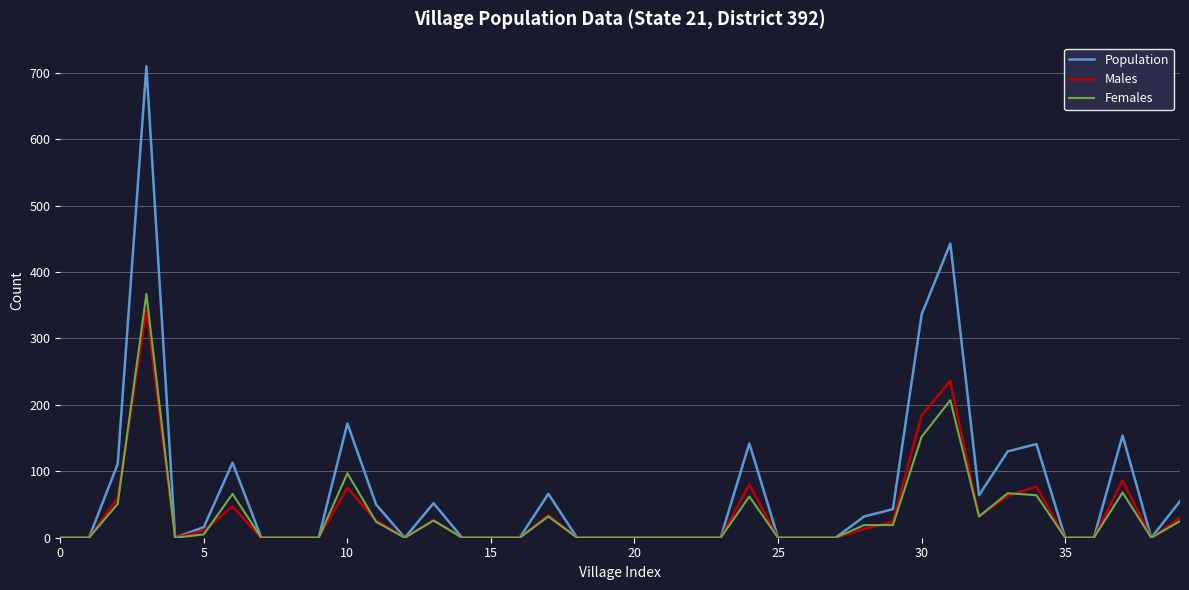

What are all the series names shown in the legend?

Population, Males, Females